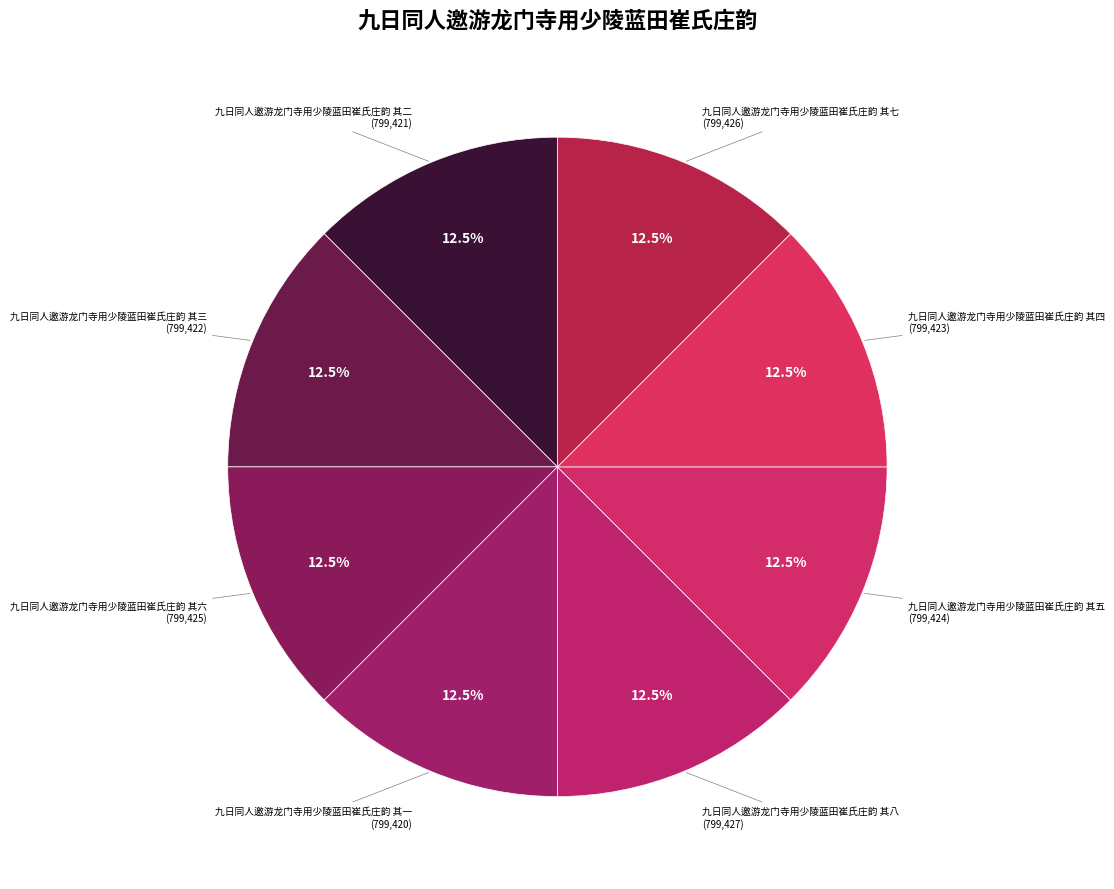

What portion of the pie excludes 九日同人邀游龙门寺用少陵蓝田崔氏庄韵 其二?

87.5%